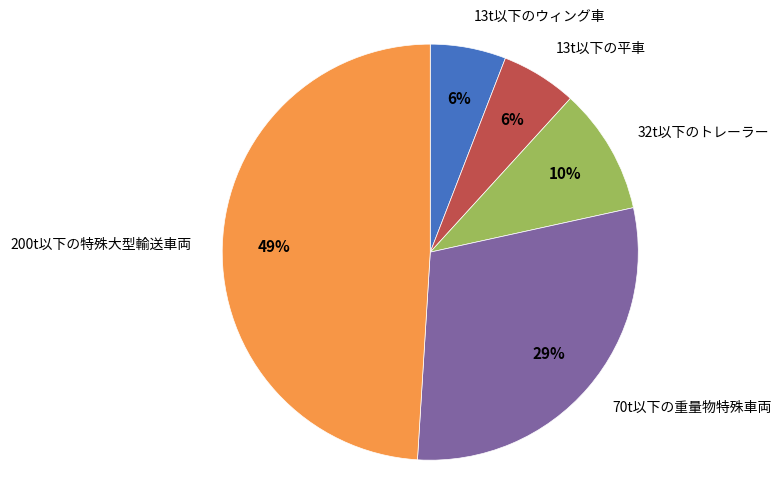

Which slice is the largest?

200t以下の特殊大型輸送車両